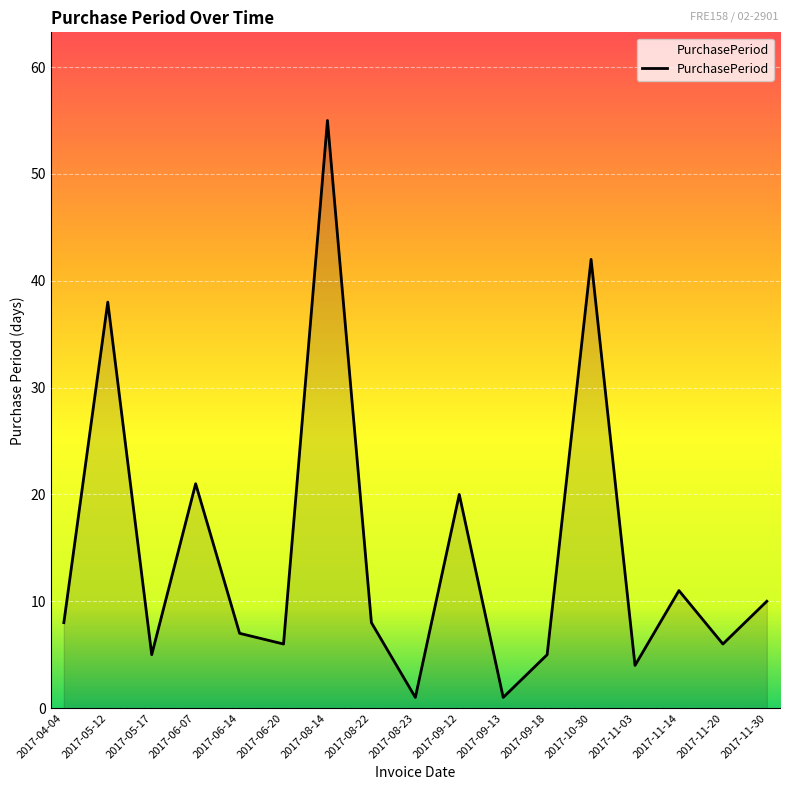

At which label is the value closest to 28?

2017-06-07